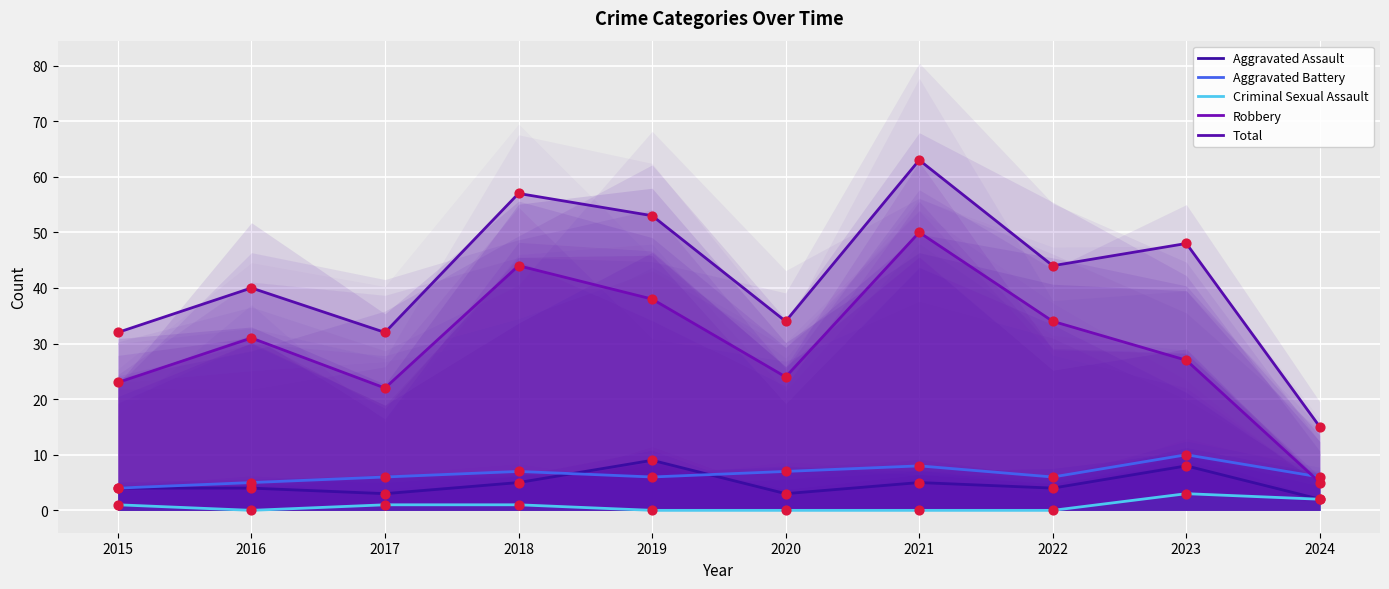

Which series has the largest total across all categories?

Total